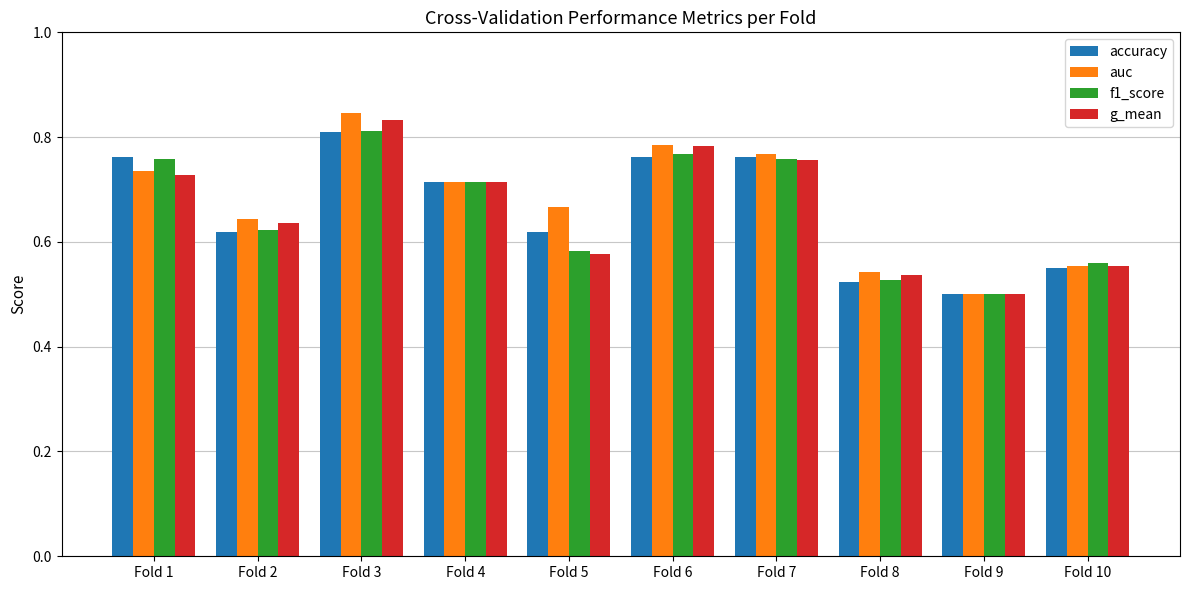

How many bars are there in each group?

4